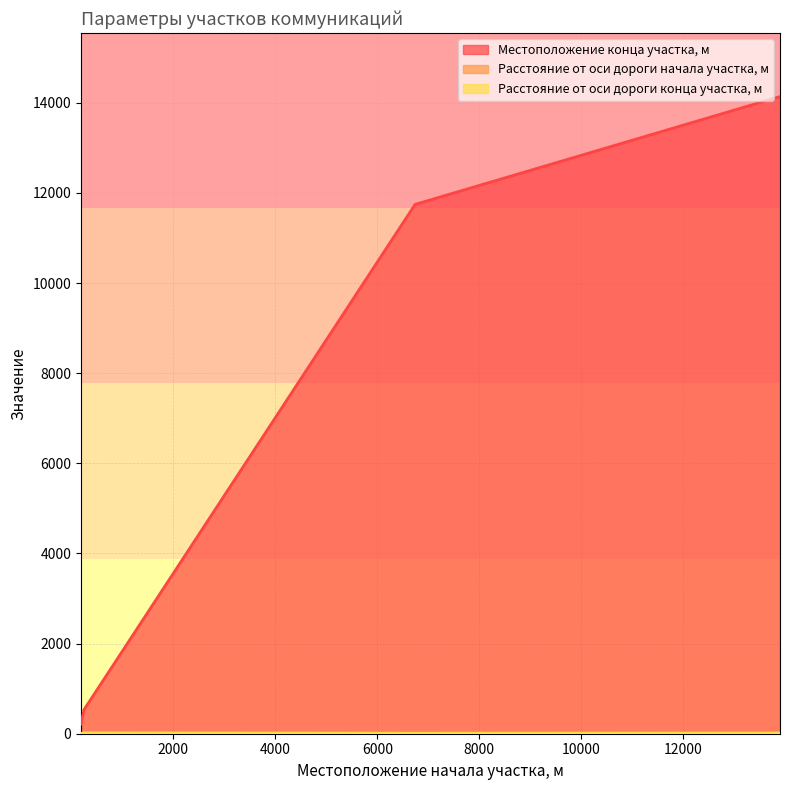

What is the difference between the Расстояние от оси дороги конца участка, м values at 6740 and 189?

4